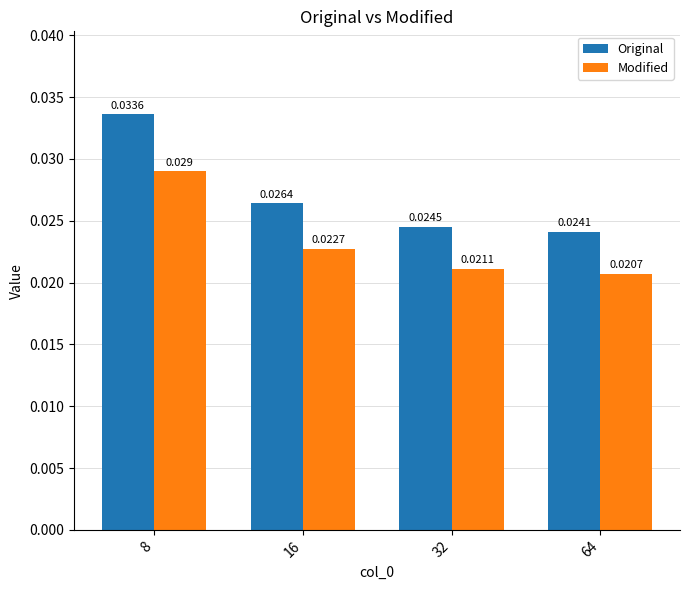

Which series has the largest range (max minus min)?

Original